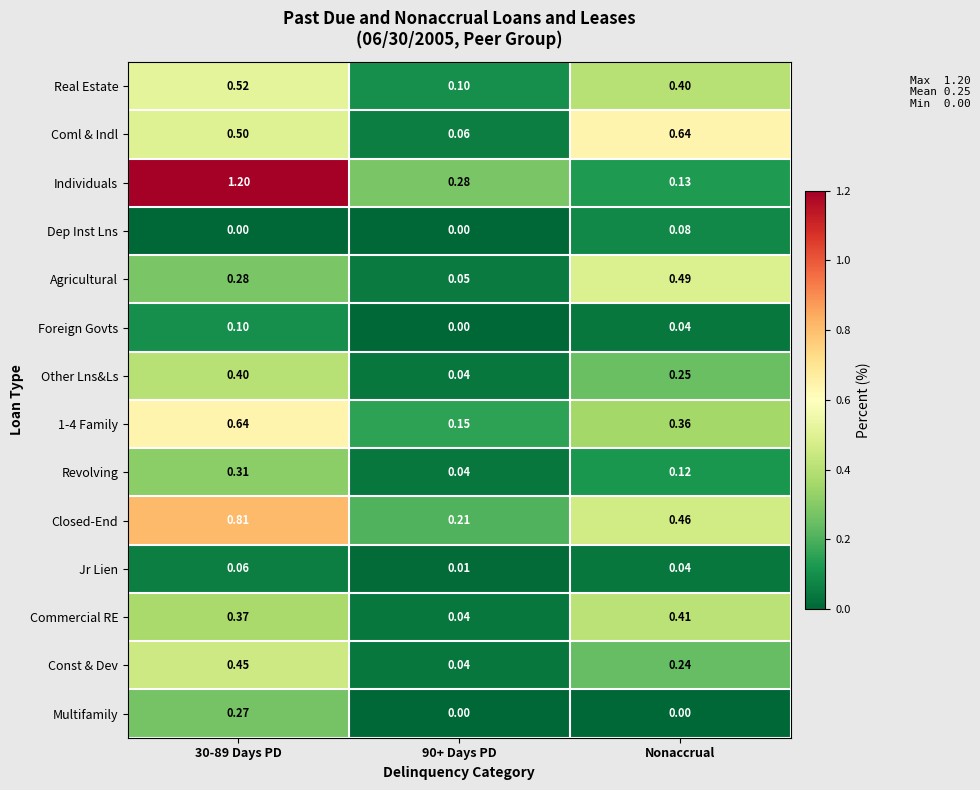

Which series has the largest total across all categories?

Individuals